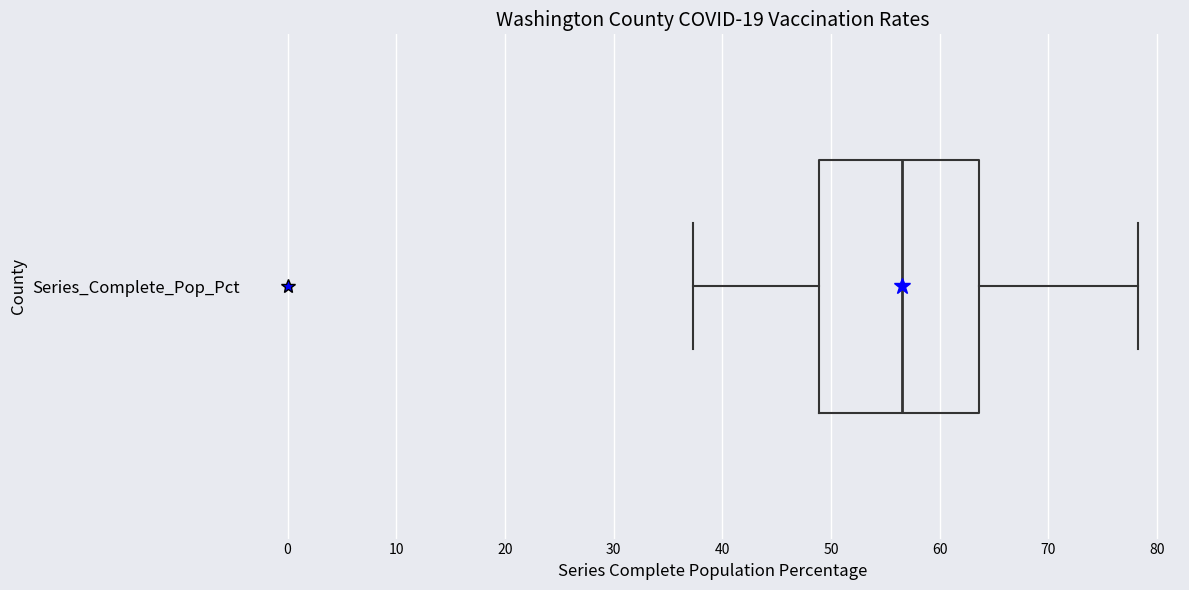

Read this box plot against the x-axis: the position of the median line, the range covered by the box, and the ends of both whiskers. The values are not printed on the chart, so give them approximately, as read against the axis.

median 57, box 49 to 64, whiskers 37 to 78